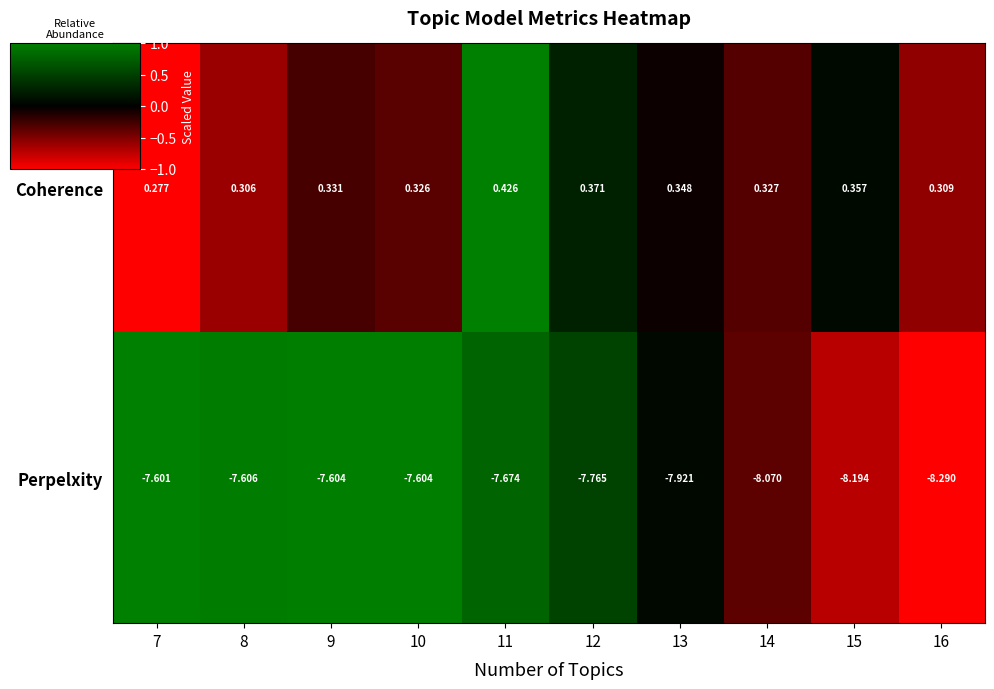

Rank the series at 8 from lowest to highest value.

Perpelxity, Coherence